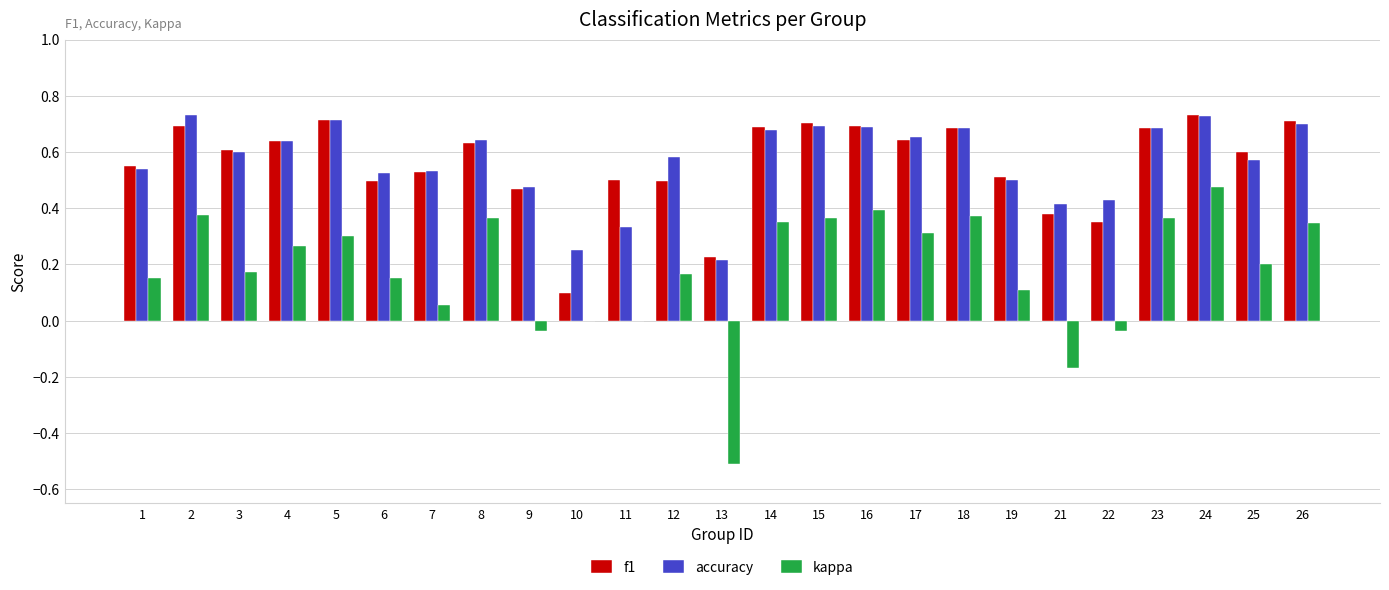

Between 9 and 13, which series saw the biggest shift?

kappa